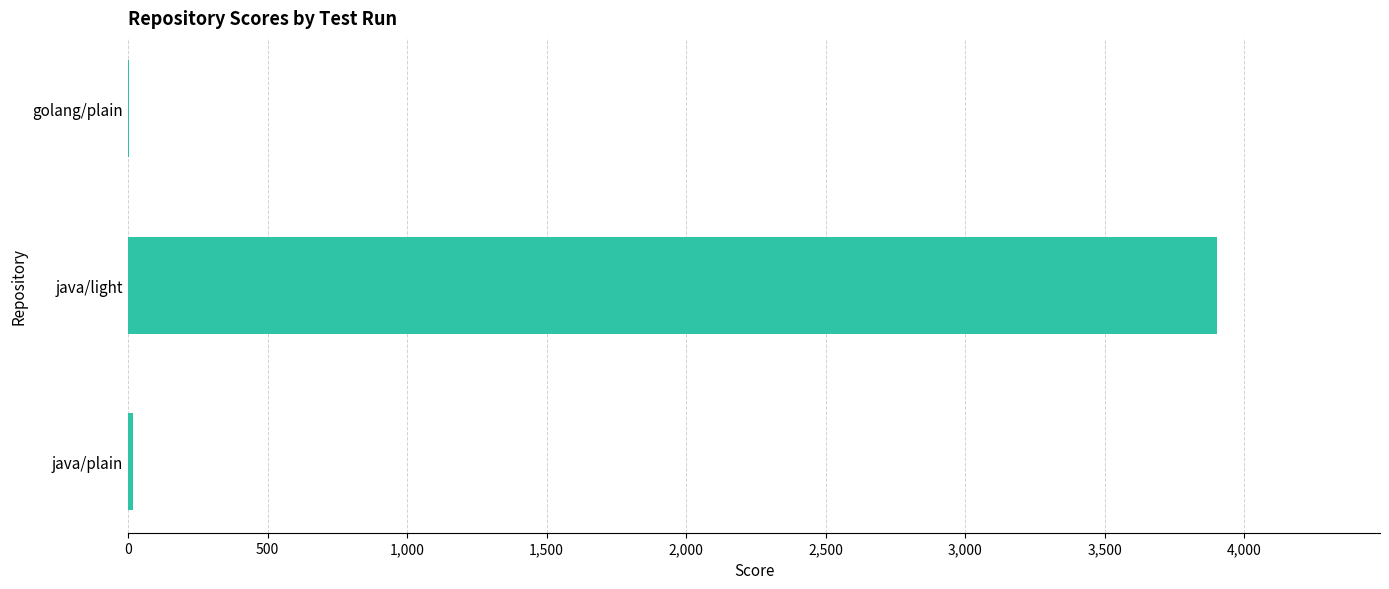

What is the sum of all values?

3923